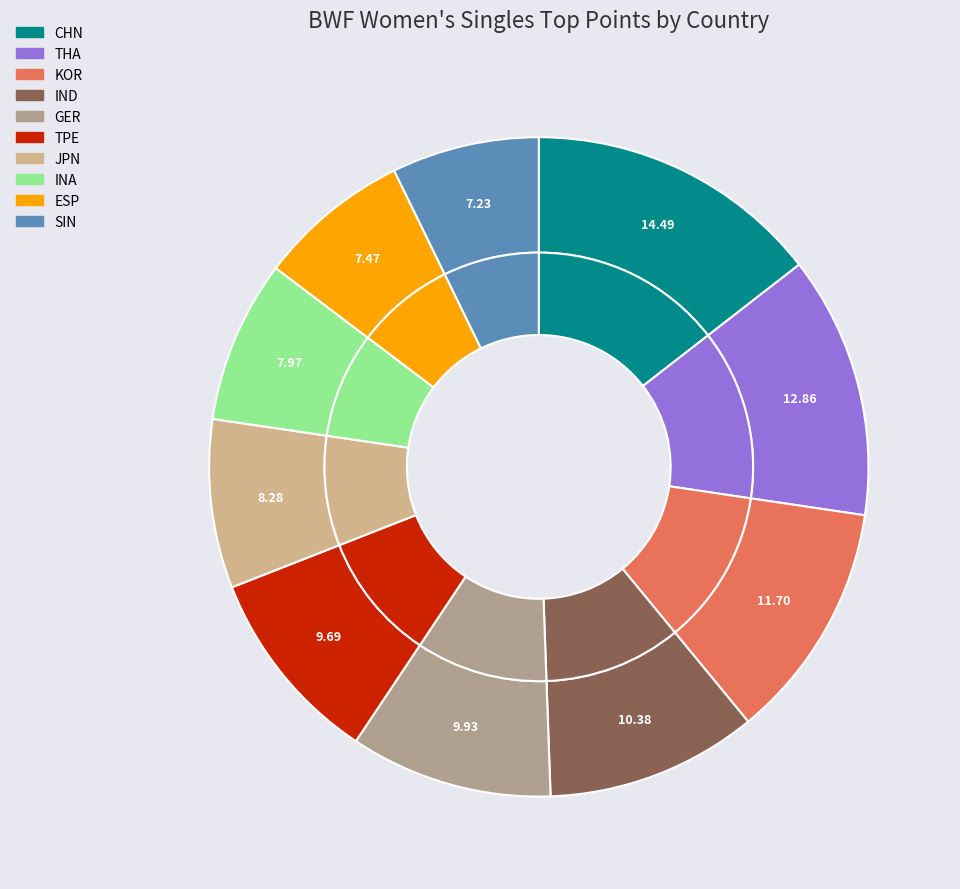

Is it true that KOR is 12% of the pie?

True